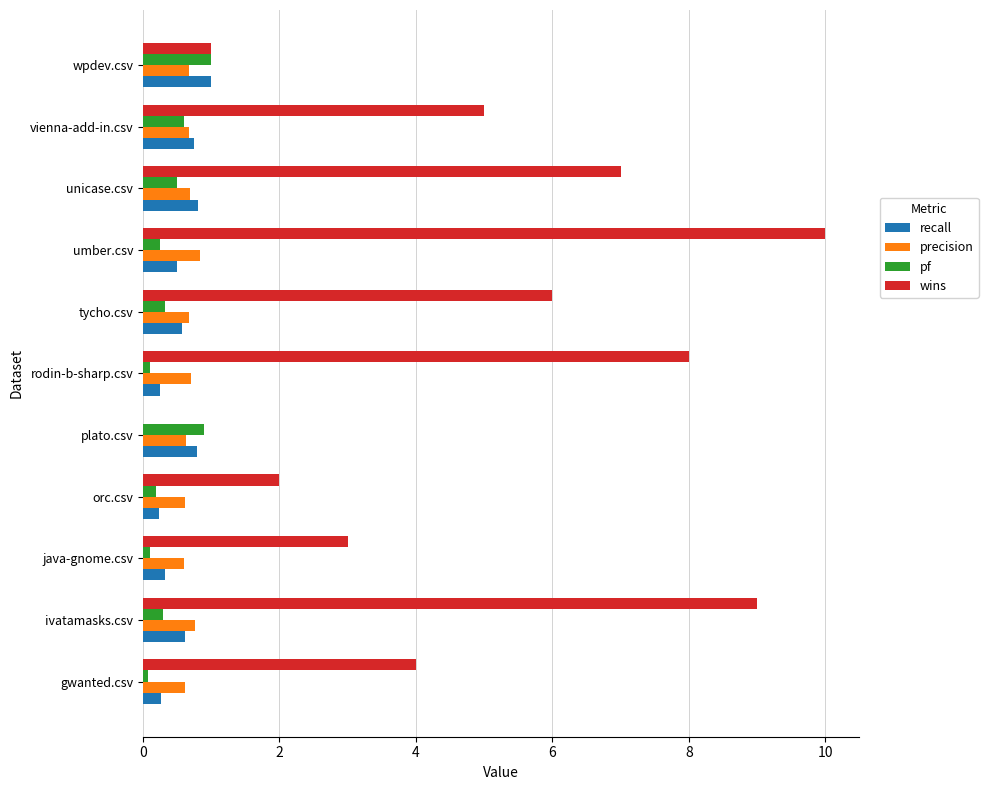

At which category is the sum across all series the highest?

umber.csv